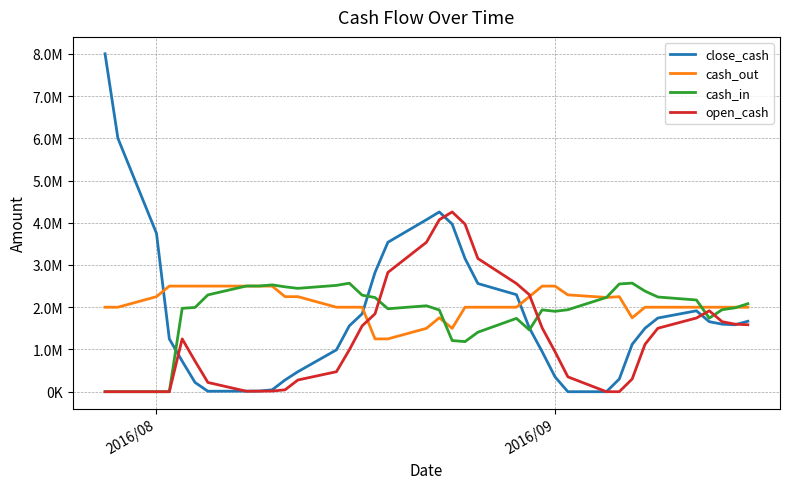

How many intersections are there between close_cash and open_cash?

5